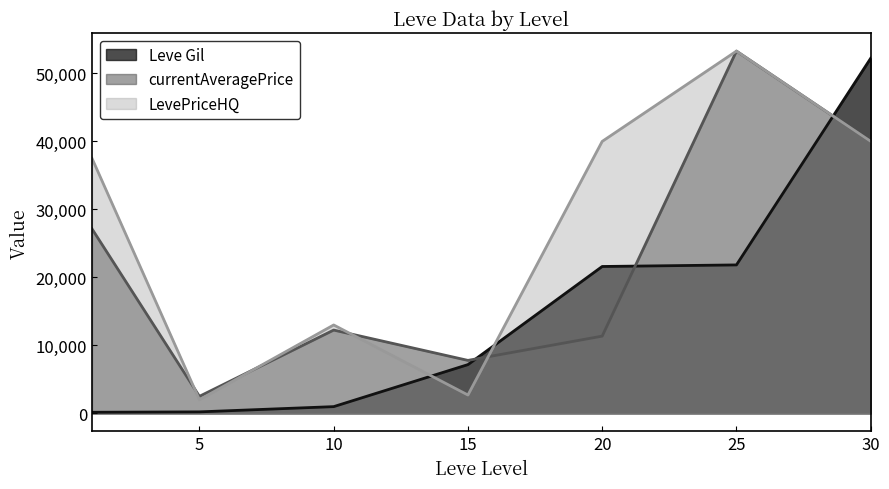

The currentAveragePrice series shows 11358 at 20. True or false?

True